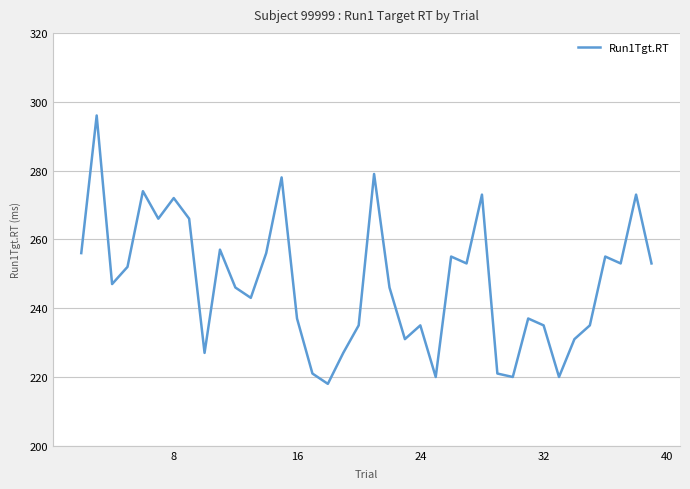

What is the minimum value shown in the chart?

218